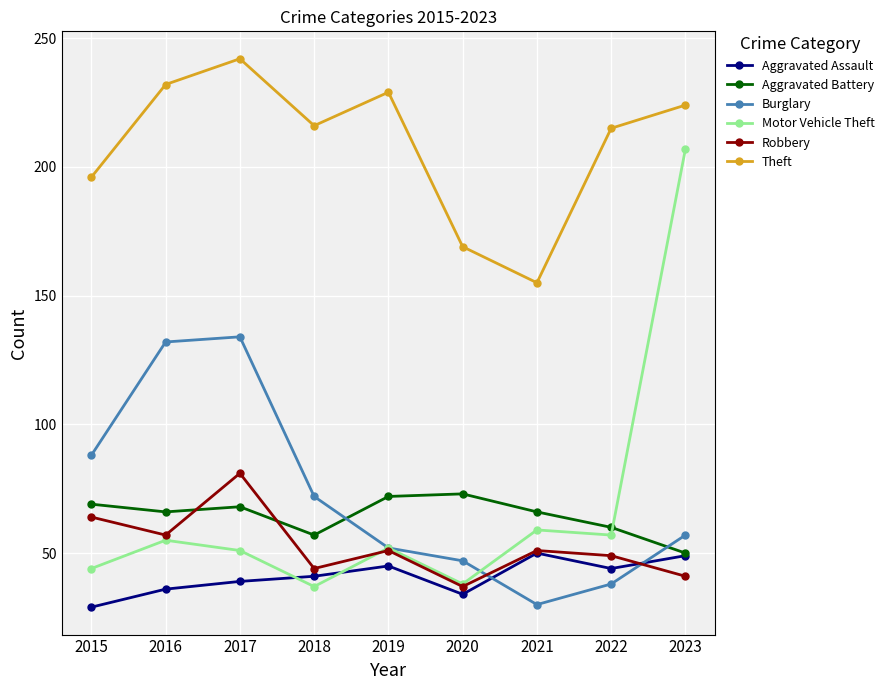

Which series ends up on top after the final intersection of Aggravated Assault and Motor Vehicle Theft?

Motor Vehicle Theft